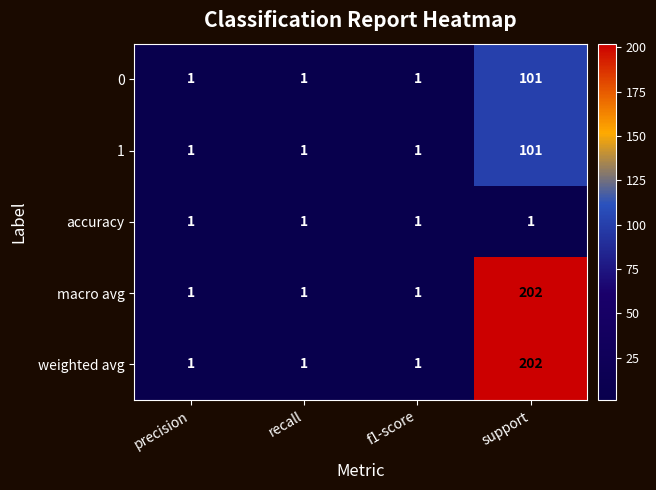

What is the smallest value displayed?

1